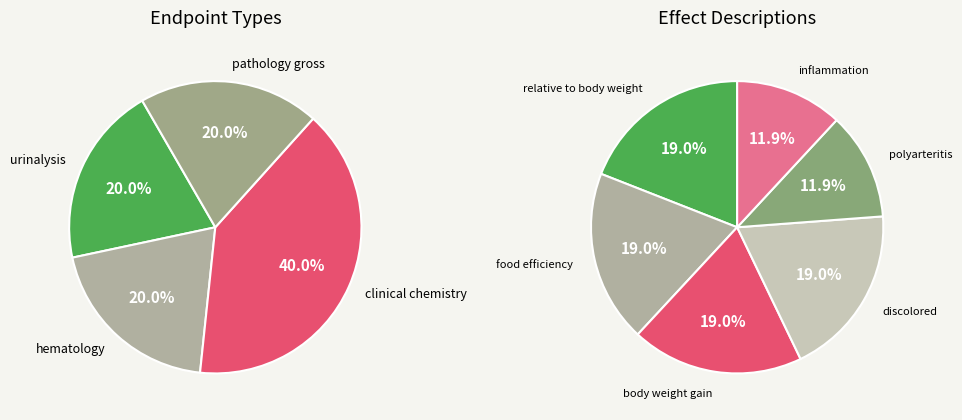

Is clinical chemistry the majority of the pie?

No